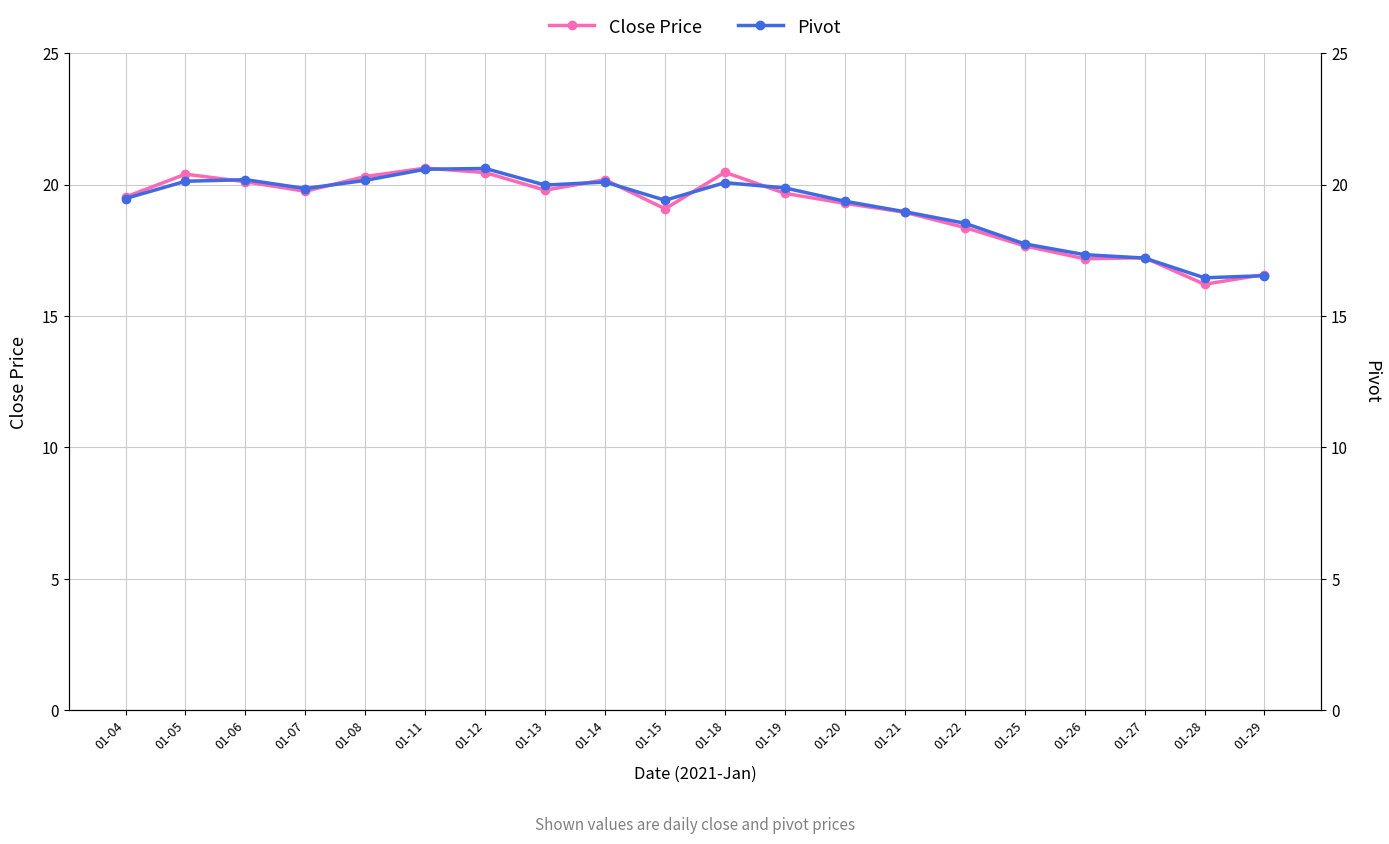

Reading right to left, list all the values displayed in this chart.

close: 16.6	16.2	17.2	17.2	17.7	18.4	18.9	19.3	19.7	20.5	19.1	20.2	19.8	20.5	20.6	20.3	19.8	20.1	20.4	19.5
pivot: 16.5	16.5	17.2	17.3	17.7	18.5	19.0	19.4	19.9	20.1	19.4	20.1	20.0	20.6	20.6	20.2	19.9	20.2	20.1	19.5